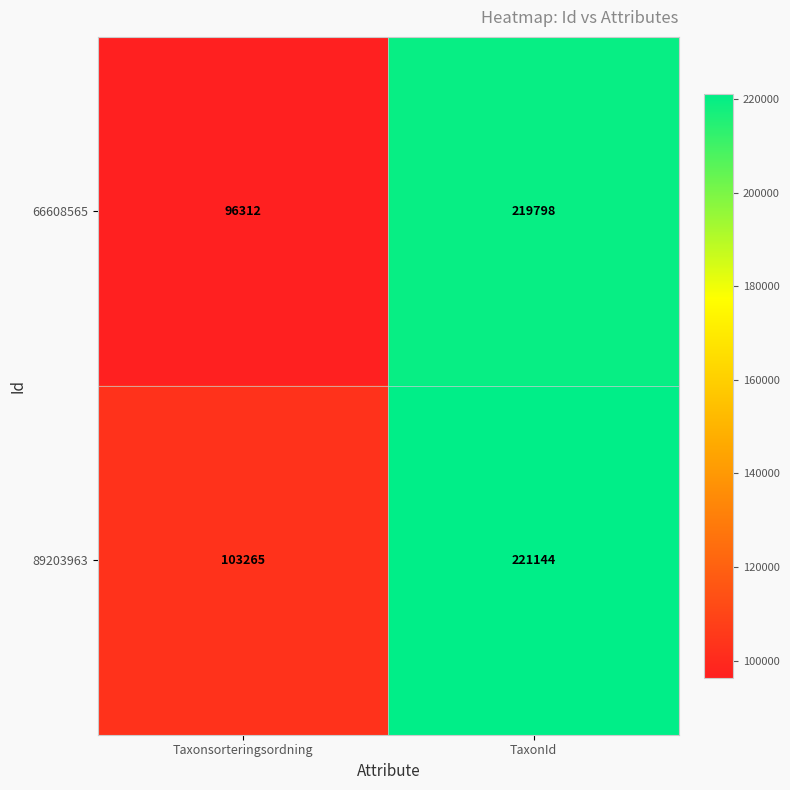

Is the value of 89203963 at Taxonsorteringsordning greater than the value of 66608565 at TaxonId?

No